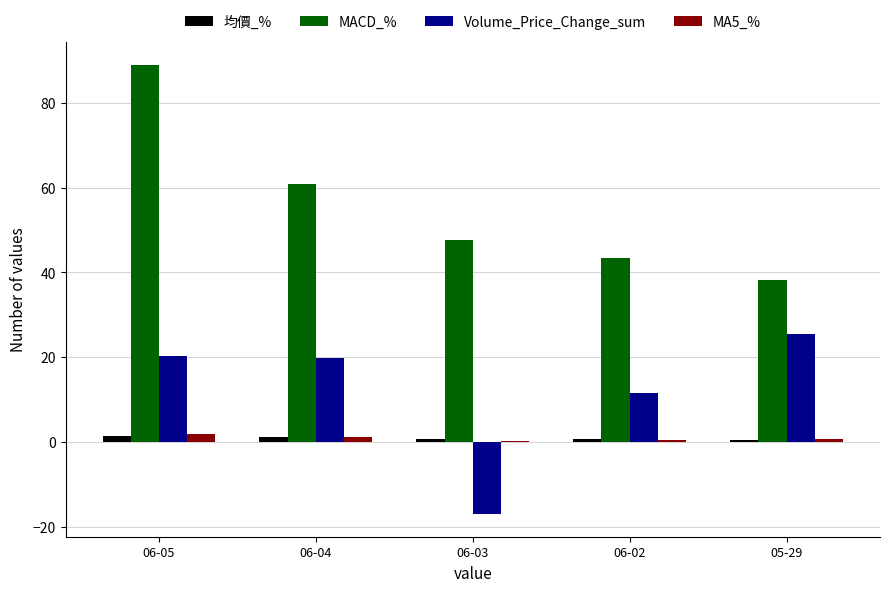

At which label does Volume_Price_Change_sum first exceed 19?

06-05